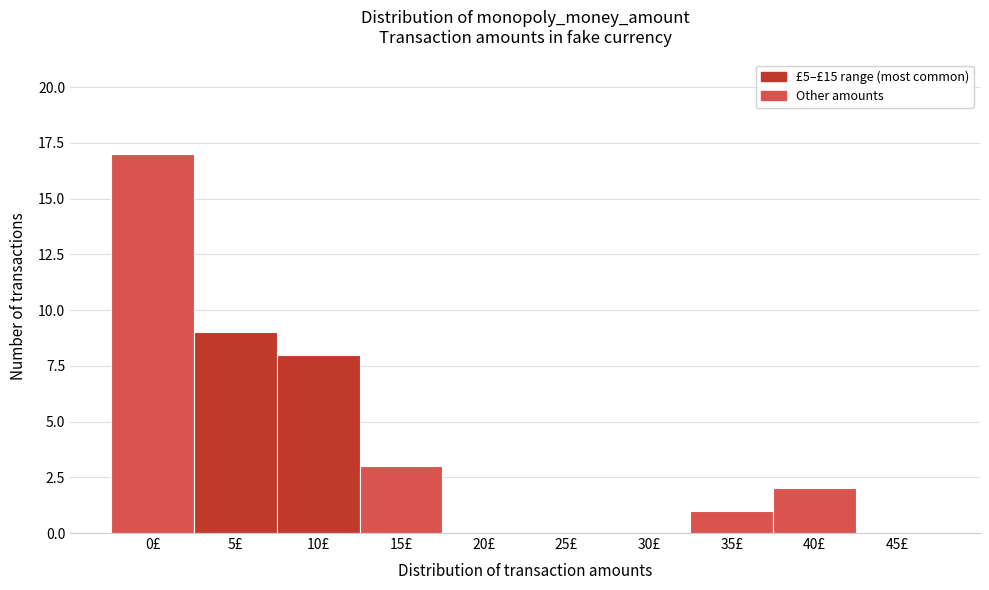

Reading left to right, extract all data points from this chart.

0£=17	5£=9	10£=8	15£=3	20£=0	25£=0	30£=0	35£=1	40£=2	45£=0